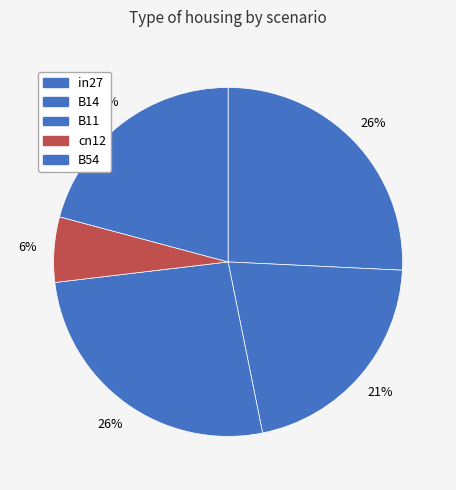

What portion of the pie excludes B11?

73.7%